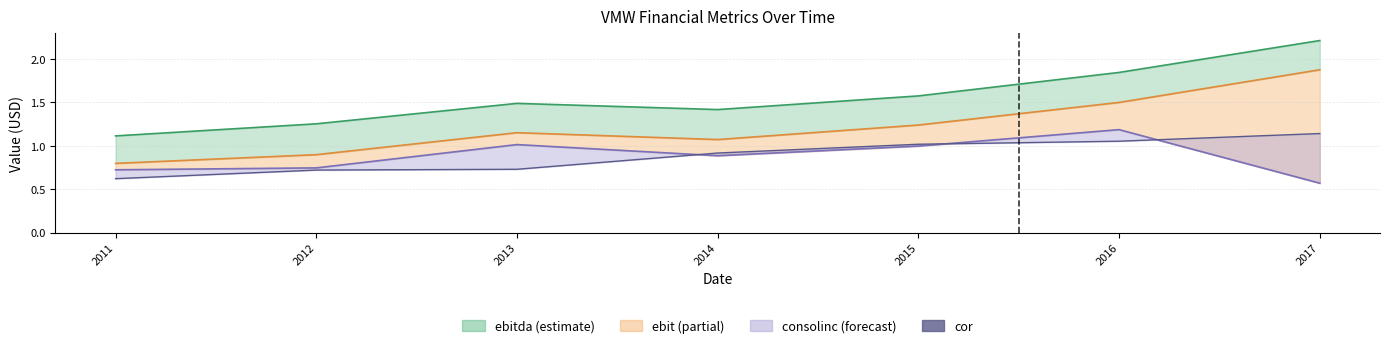

The chart shows a value of 0.7 at 2013. True or false?

True